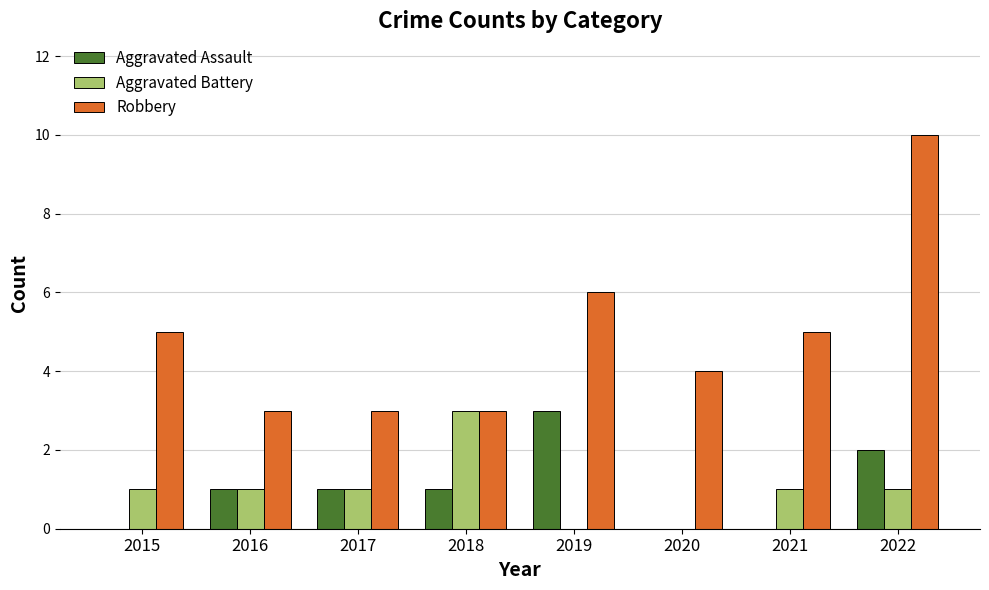

Which category has the highest value in the Robbery series?

2022